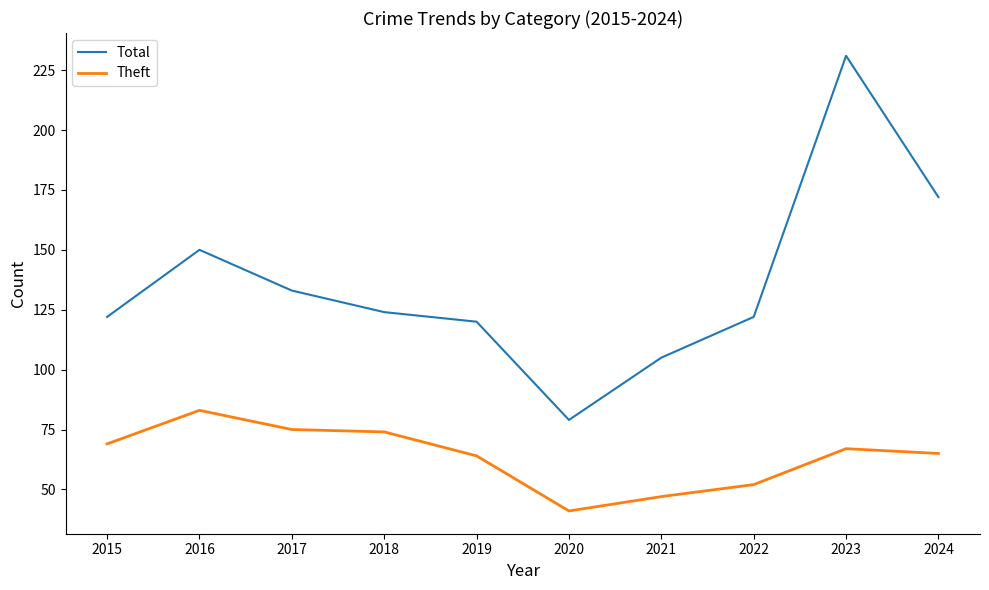

Which series changed the most between 2015 and 2020?

Total